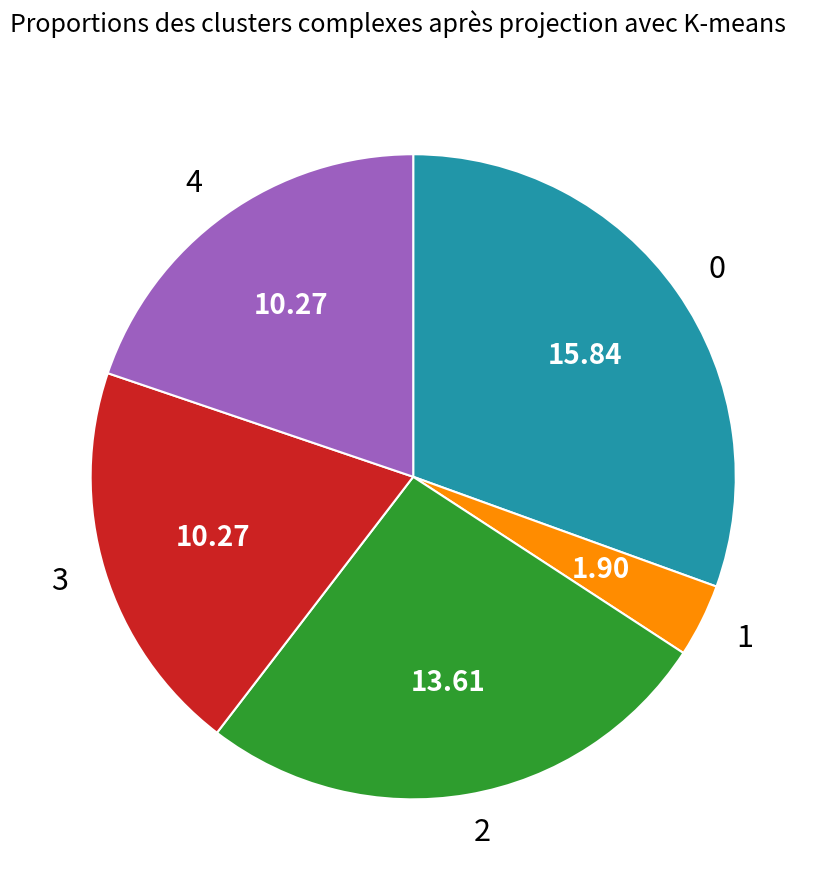

Does 4 represent more than half of the total?

No